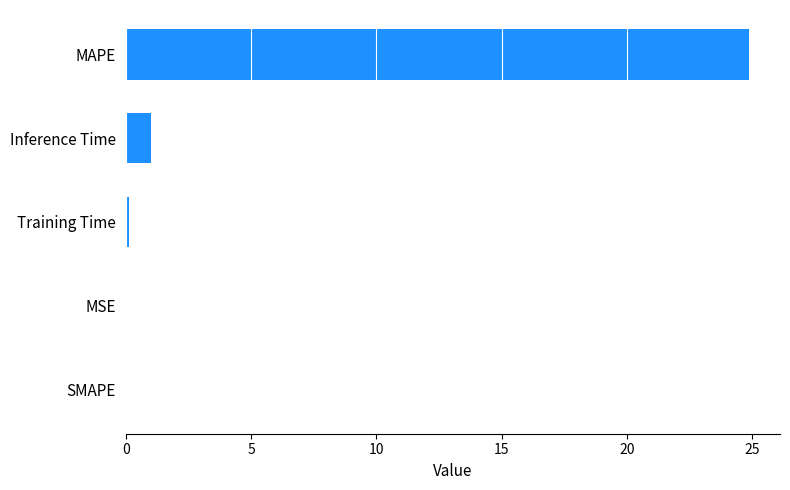

What value does the data have at MAPE?

24.9